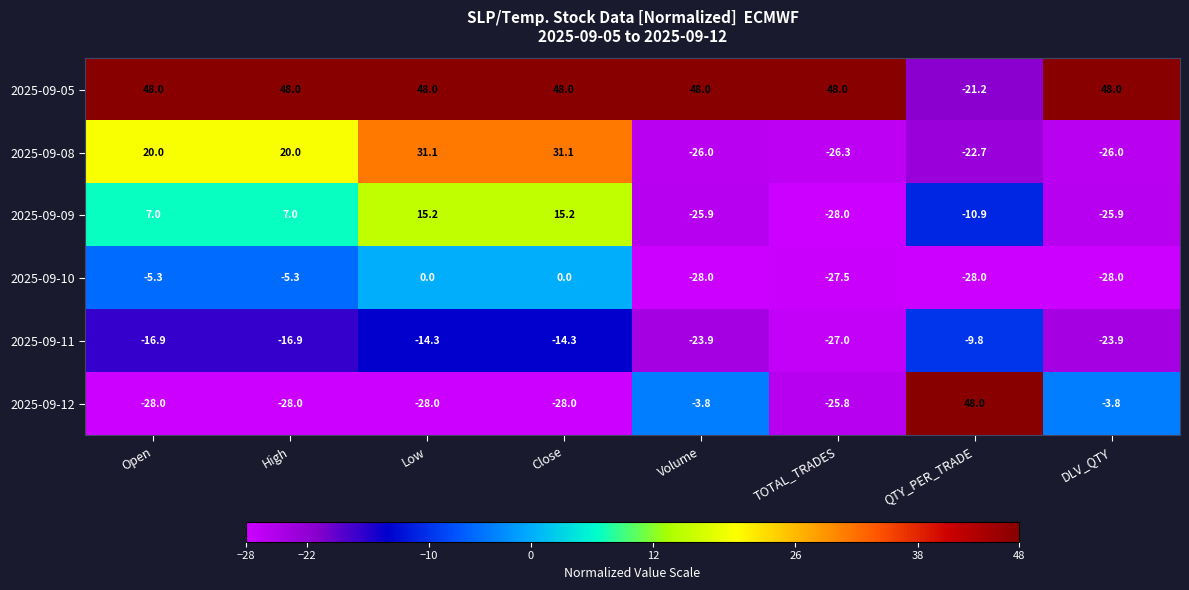

The 2025-09-10 series shows -27.5 at TOTAL_TRADES. True or false?

True